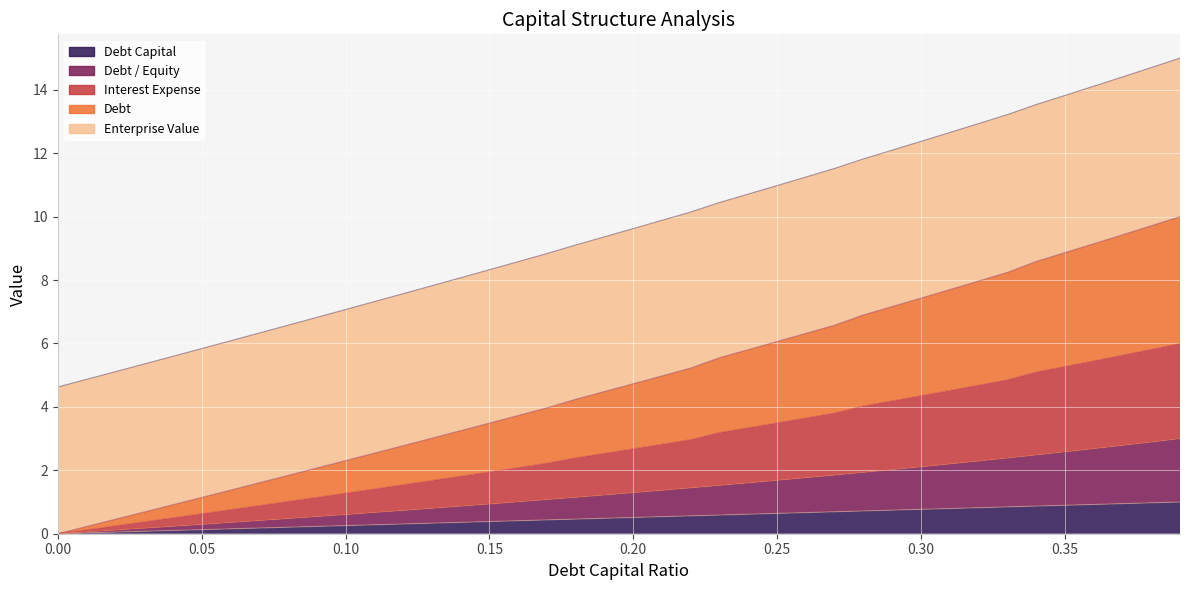

At how many categories does at least one series exceed 3?

40